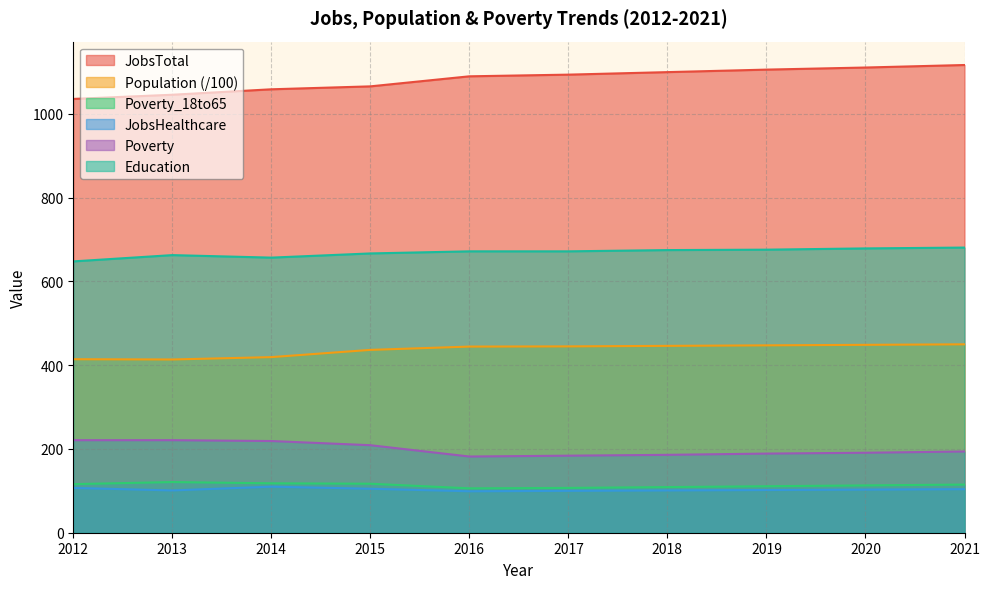

True or false: JobsTotal has more than 2 interior local peaks.

False